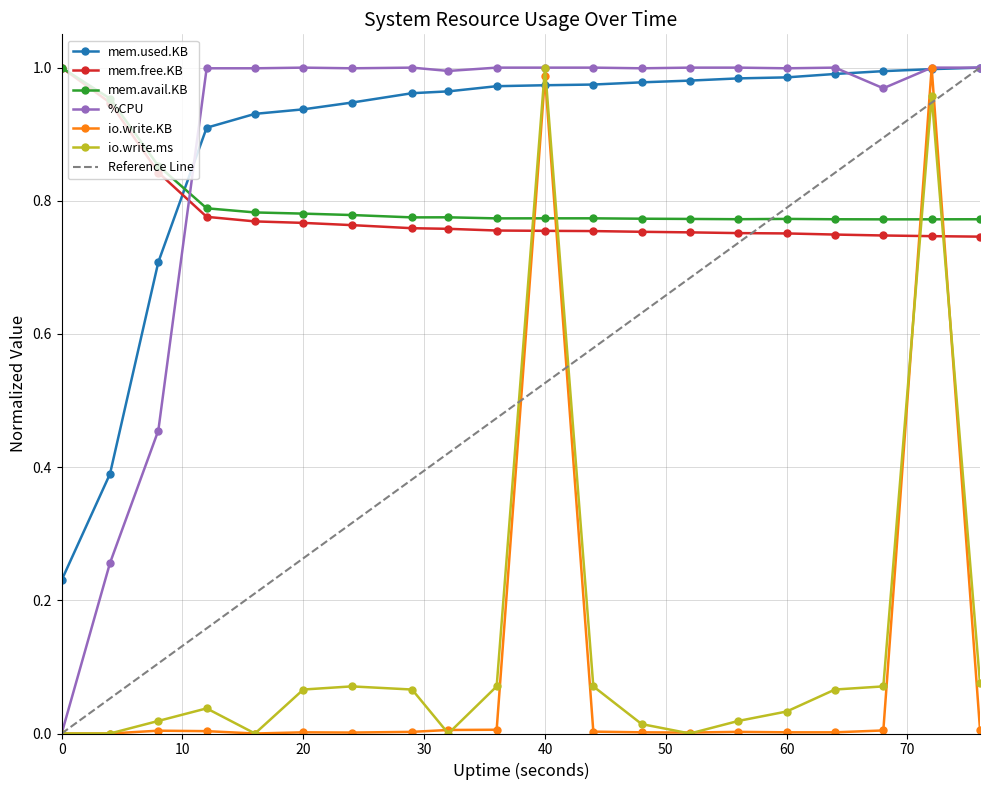

Rank the series by their maximum value, from lowest to highest.

mem.used.KB, mem.free.KB, mem.avail.KB, %CPU, io.write.KB, io.write.ms